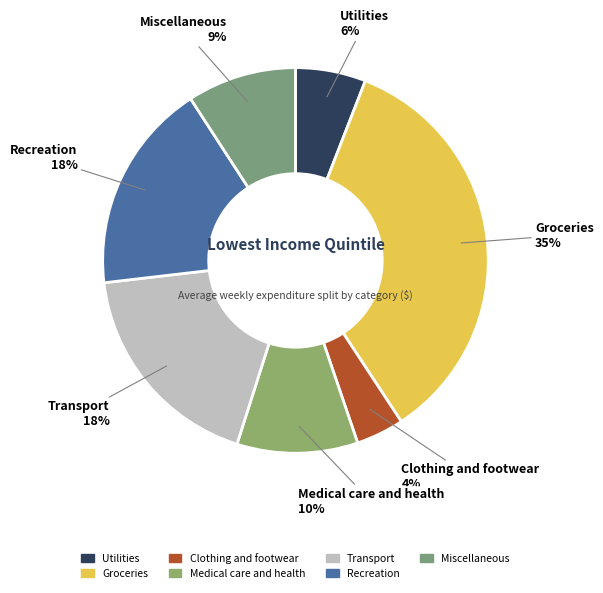

What percentage is the Utilities slice, to the nearest percent?

6%